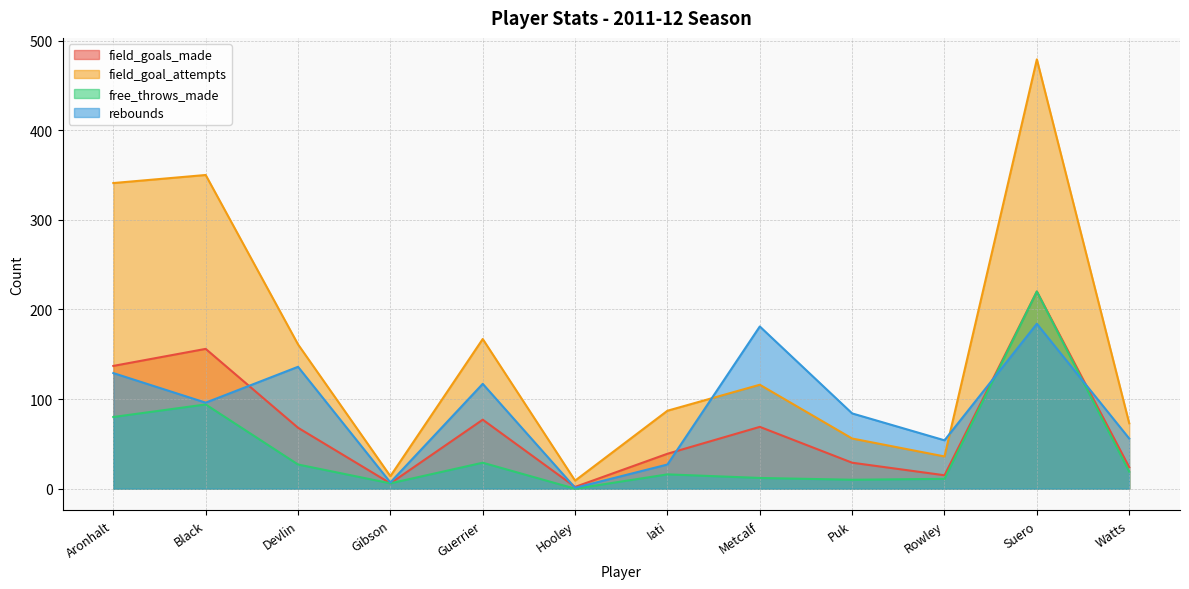

List the labels in order of rebounds value, smallest first.

Hooley, Gibson, Iati, Rowley, Watts, Puk, Black, Guerrier, Aronhalt, Devlin, Metcalf, Suero